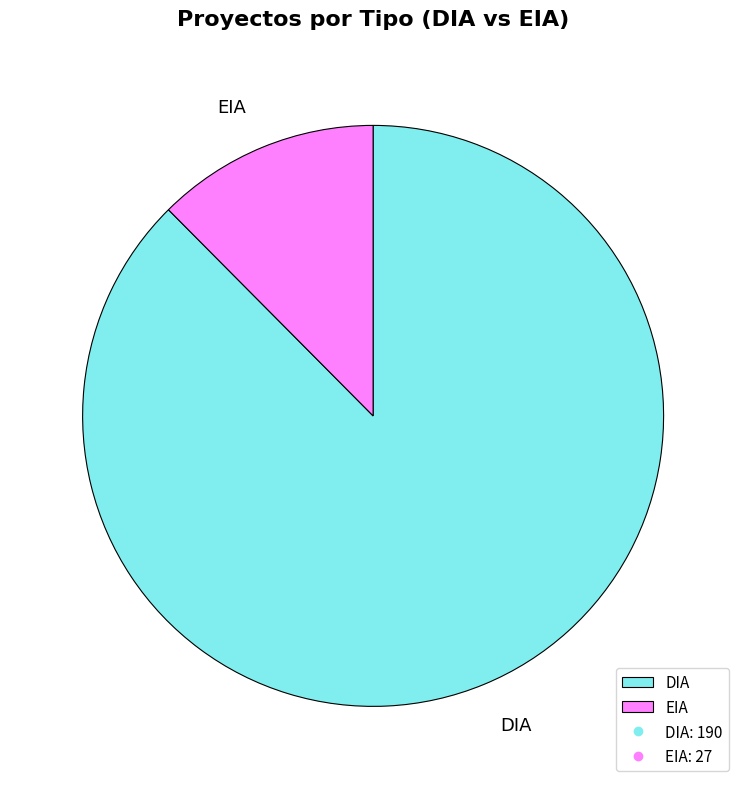

Approximately how many times larger is the value at DIA compared to EIA?

7.0